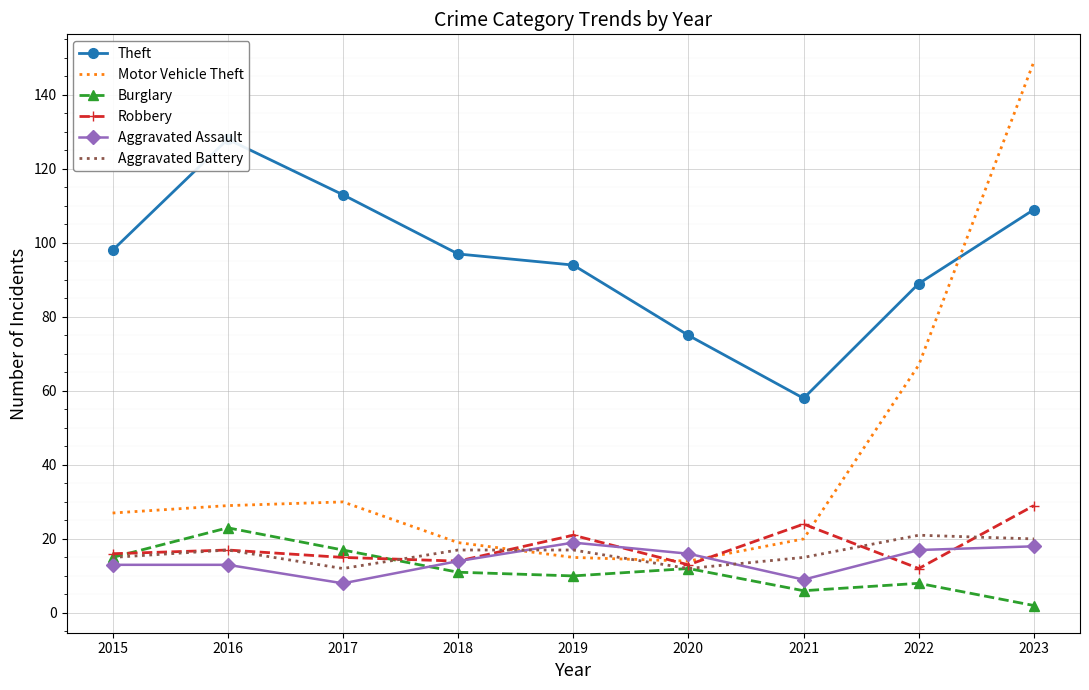

What is the highest value of the Aggravated Battery series?

21